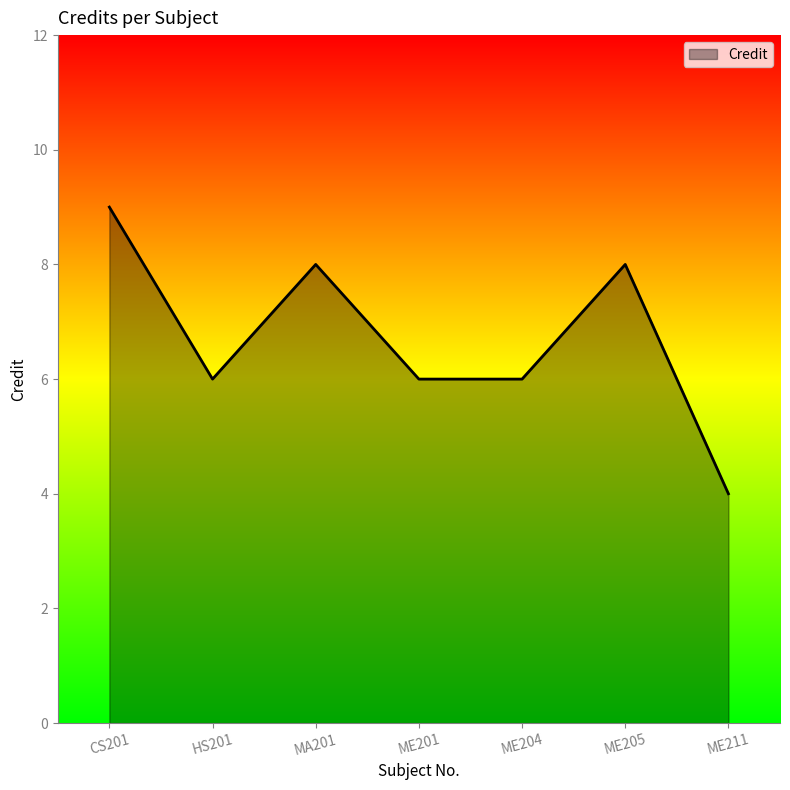

Reading right to left, extract all data points from this chart.

ME211=4	ME205=8	ME204=6	ME201=6	MA201=8	HS201=6	CS201=9